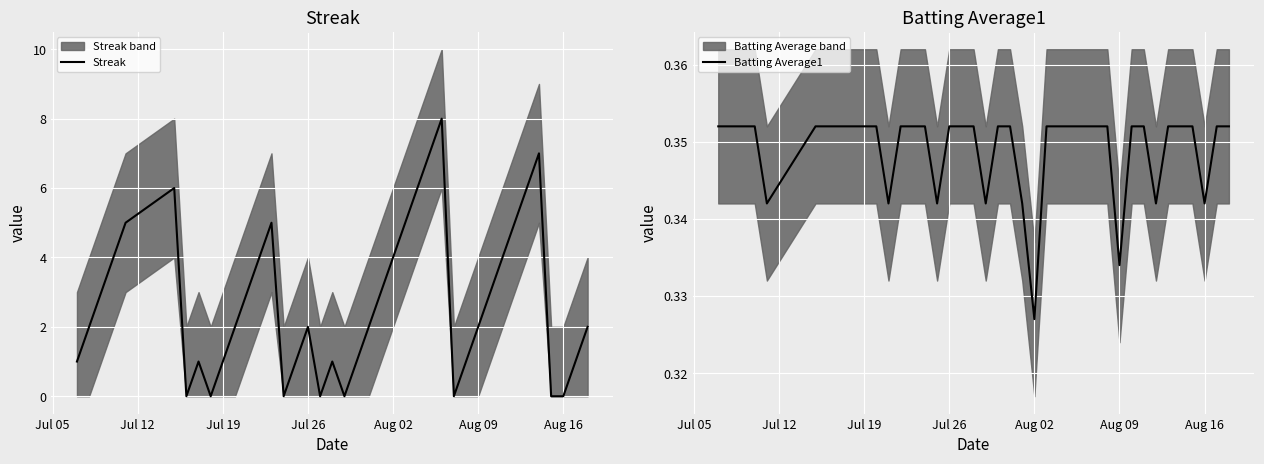

Is this an area chart (filled region under the line)?

No